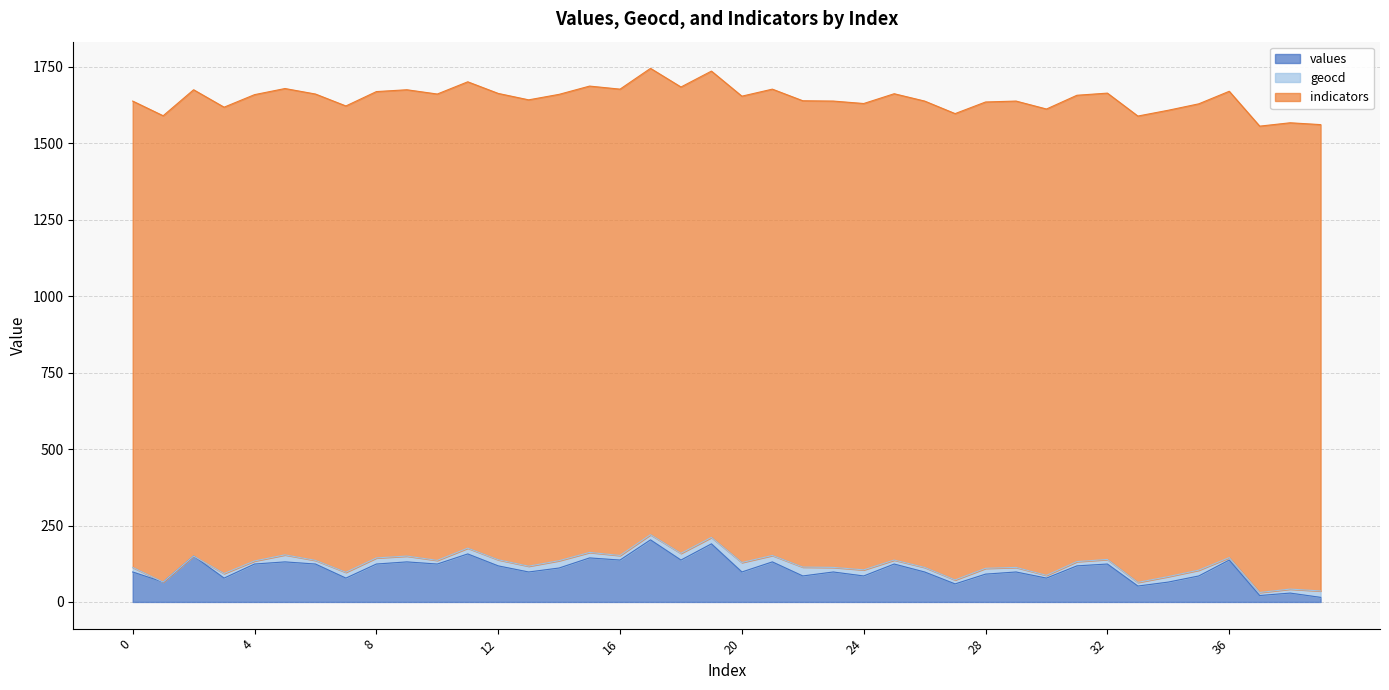

What is the greatest value displayed?

1525